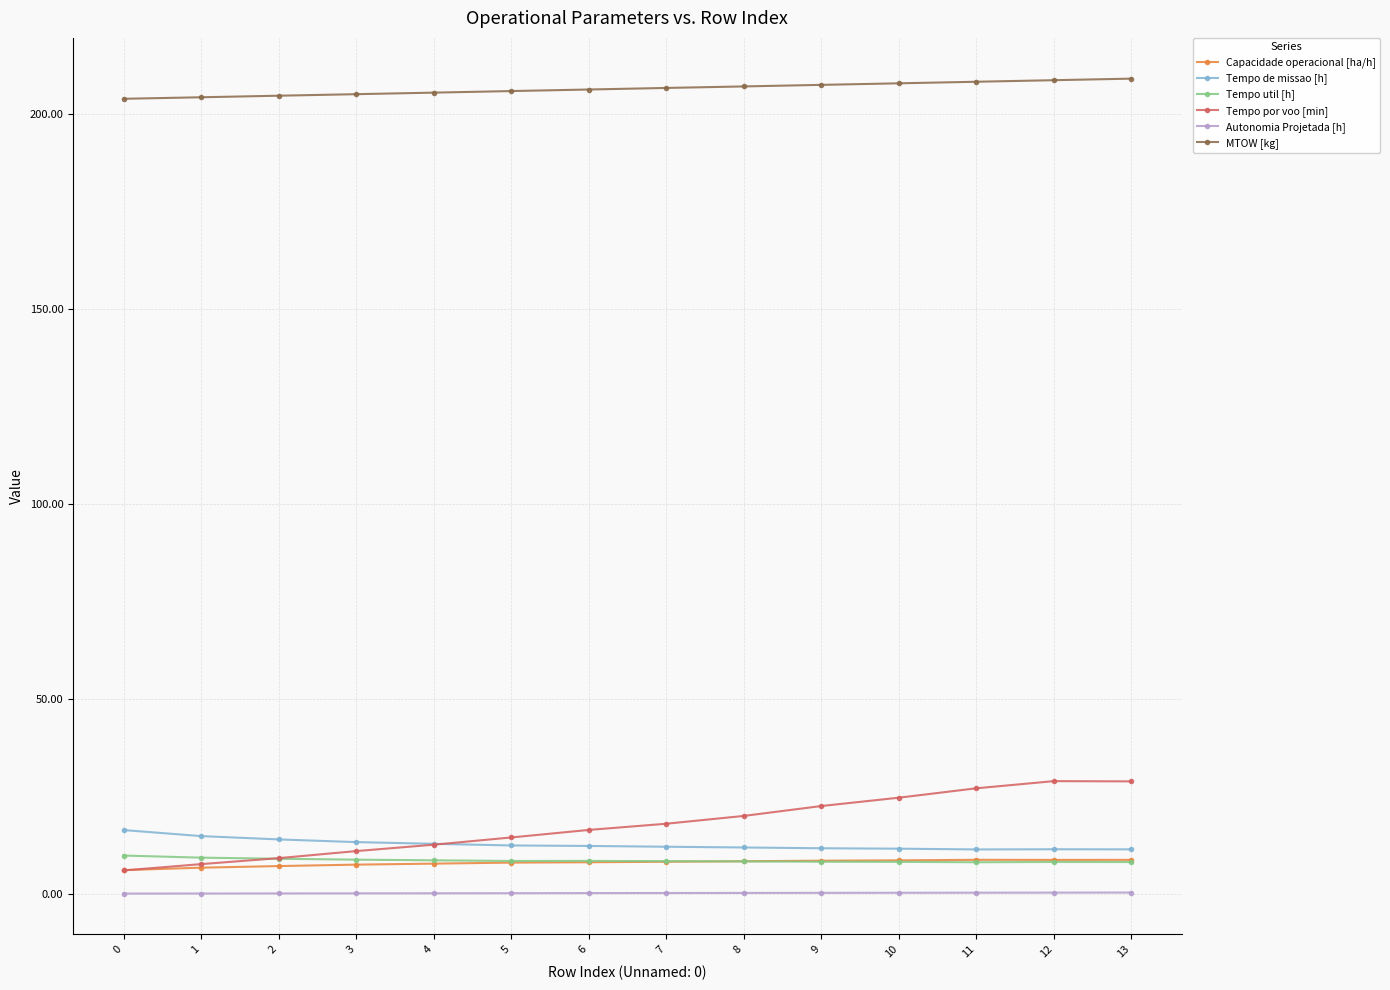

True or false: Tempo por voo [min] and Autonomia Projetada [h] intersect in this chart.

False